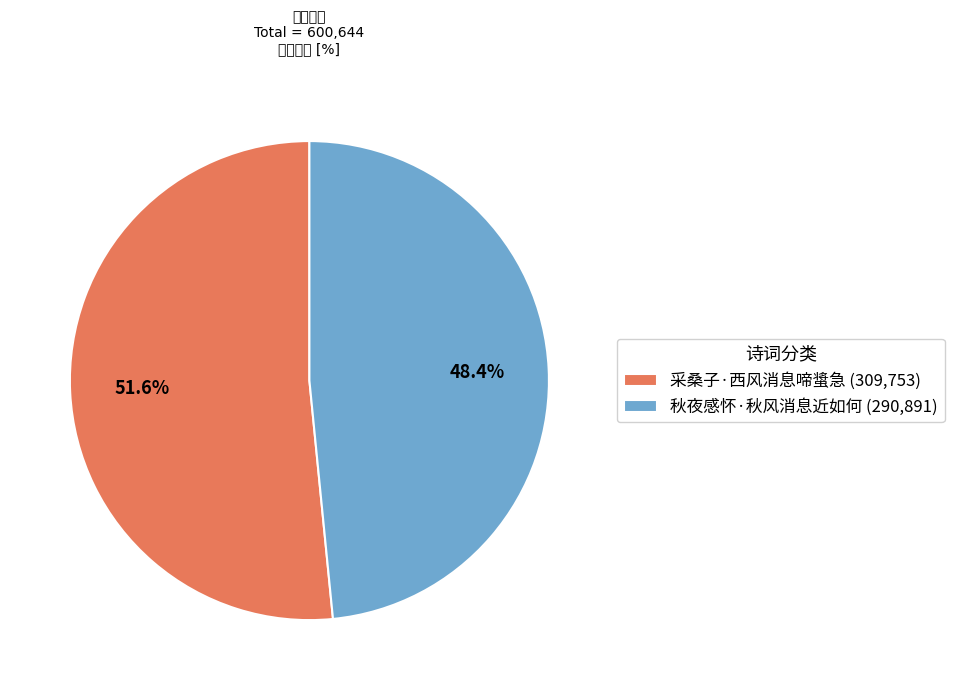

Does 秋夜感怀·秋风消息近如何 account for over 50% of the chart?

No